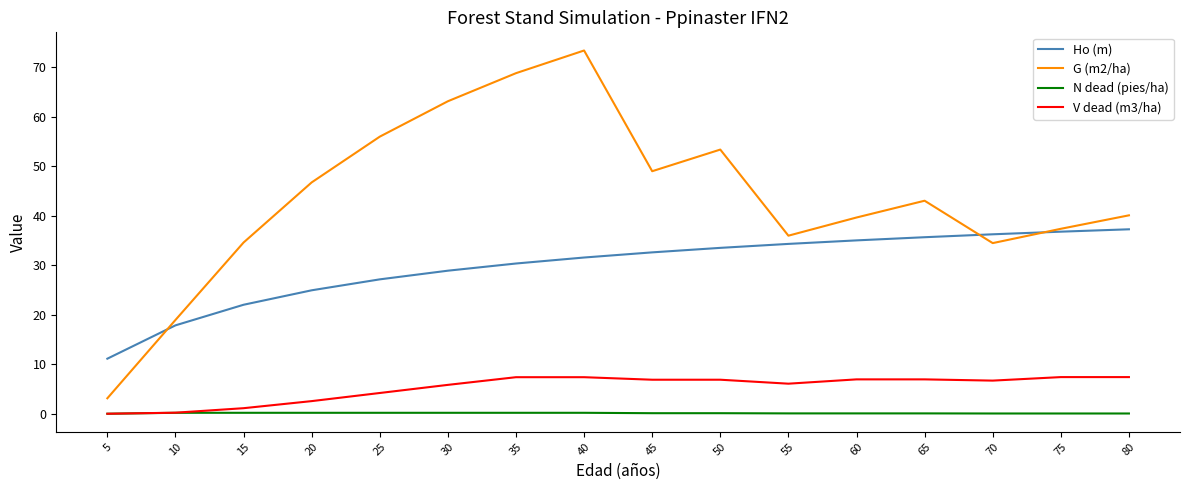

How many values in the Ho (m) series are below 32?

8